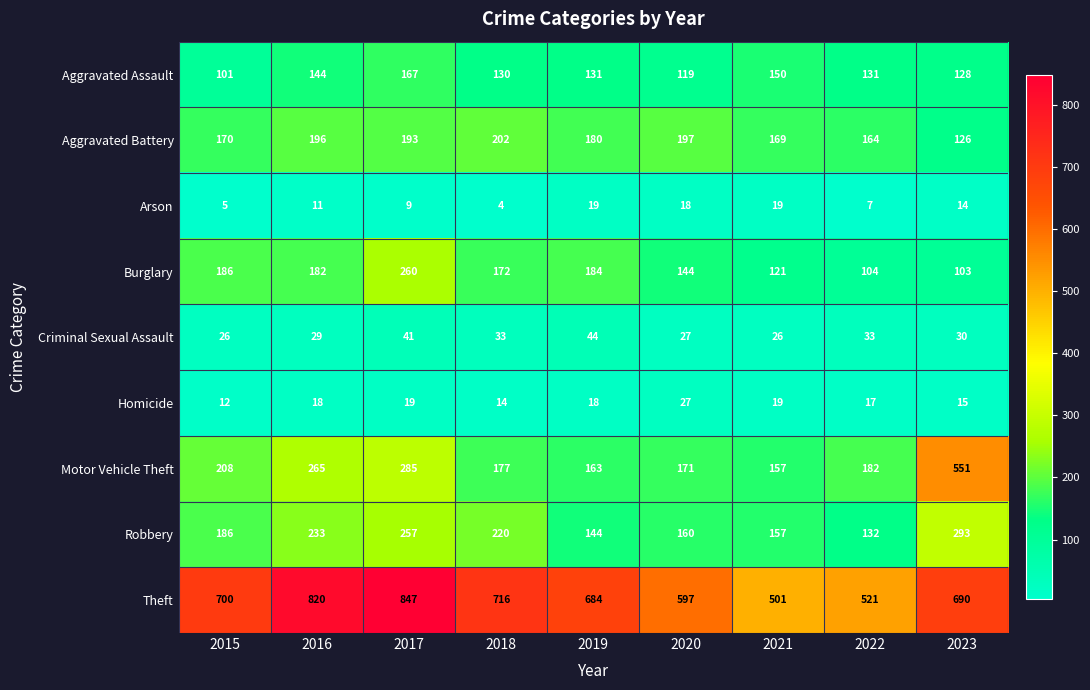

At which label is Burglary closest to 181?

2016